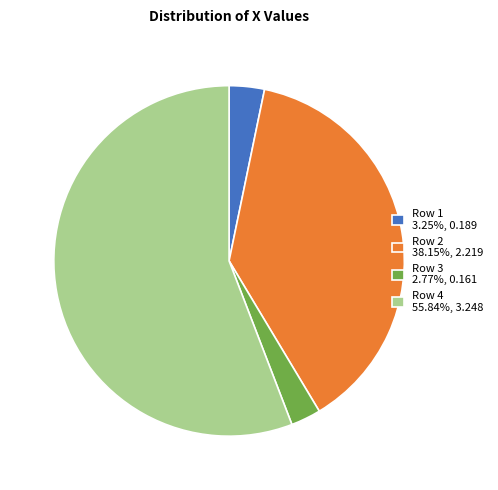

Between Row 4 and Row 2, which is larger?

Row 4